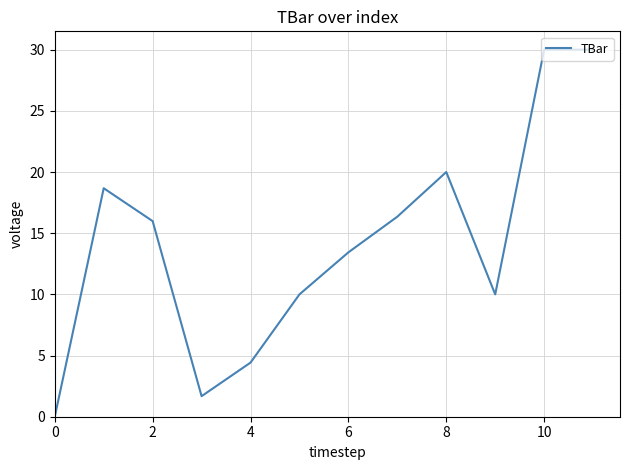

What is the greatest value displayed?

30.0